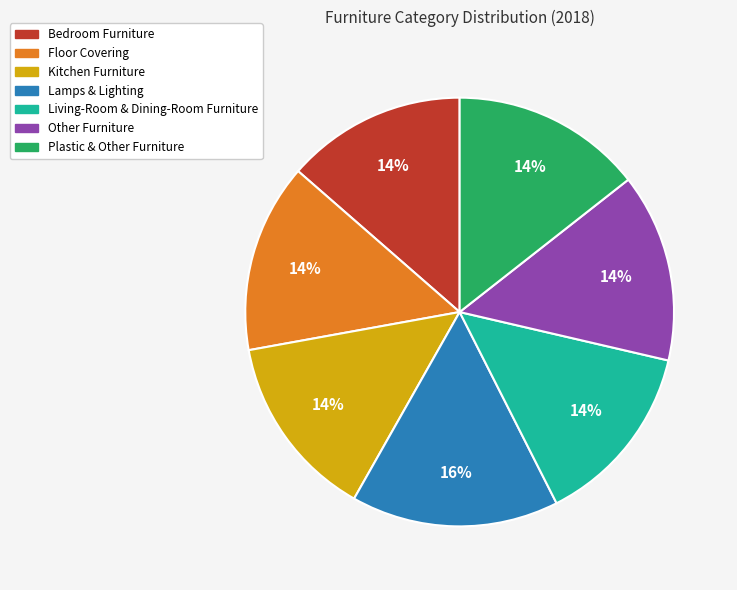

What percentage is the Plastic & Other Furniture slice, to the nearest percent?

14%